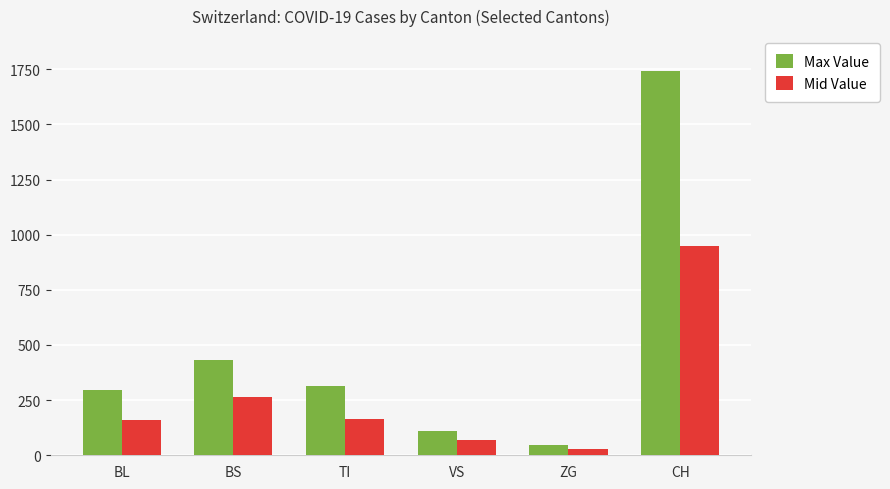

How many data points does each series have?

6